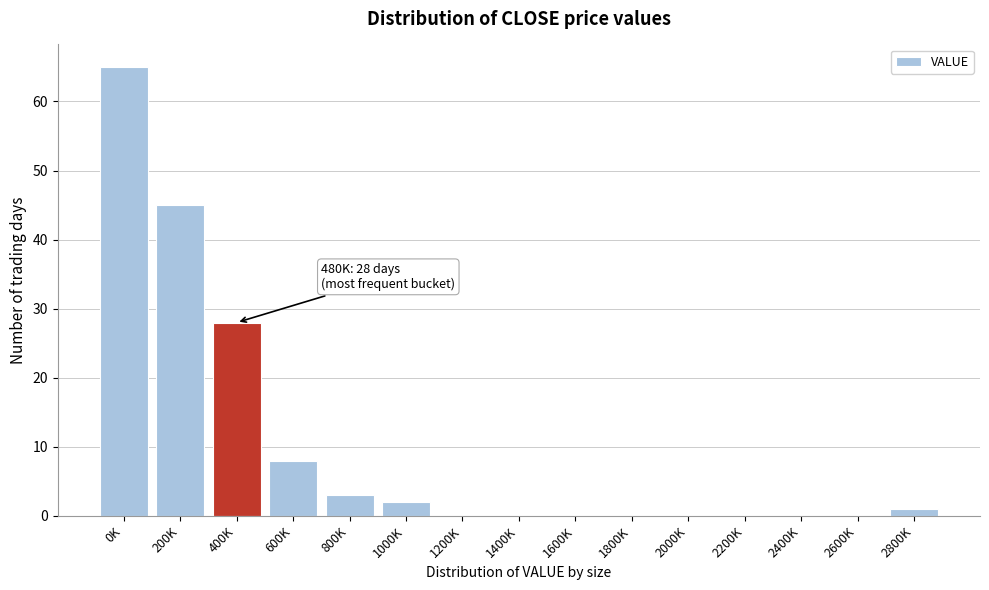

Reading left to right, extract all data points from this chart.

0K=65	200K=45	400K=28	600K=8	800K=3	1000K=2	1200K=0	1400K=0	1600K=0	1800K=0	2000K=0	2200K=0	2400K=0	2600K=0	2800K=1